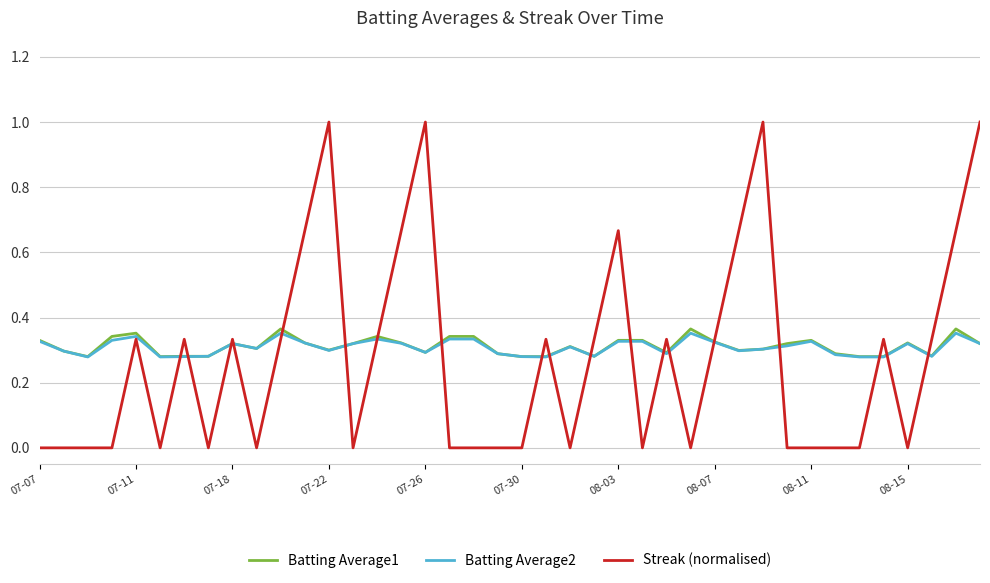

What are all the series names shown in the legend?

Batting Average1, Batting Average2, Streak (normalised)